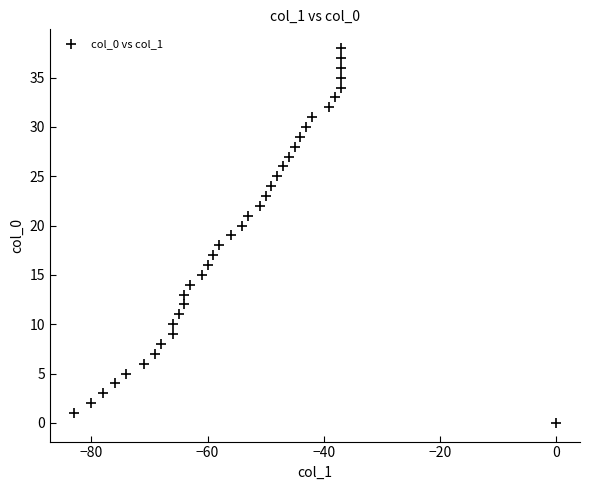

What is the range of X values (max minus min)?

83